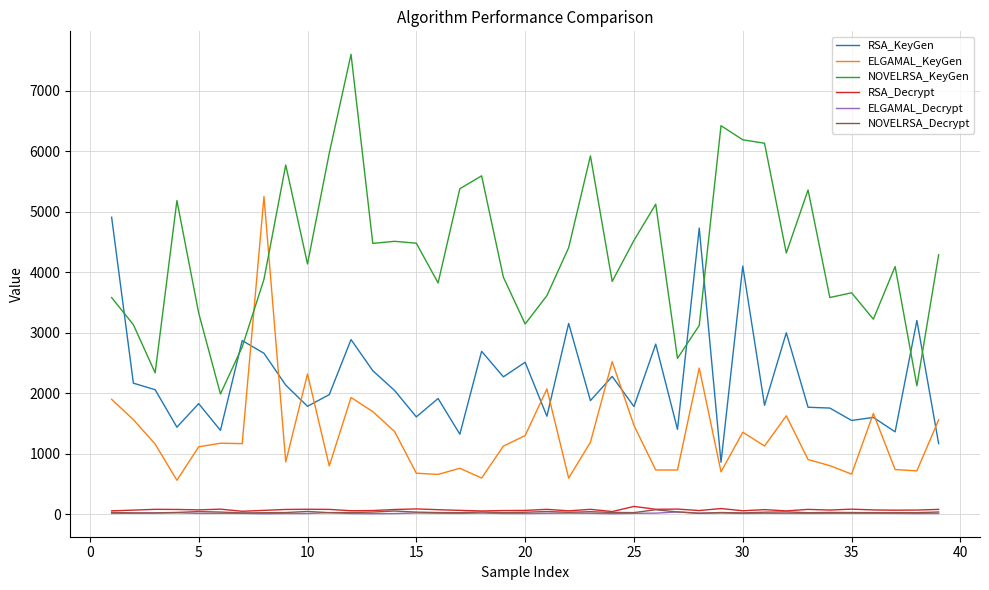

True or false: RSA_Decrypt and ELGAMAL_KeyGen cross at least once.

False